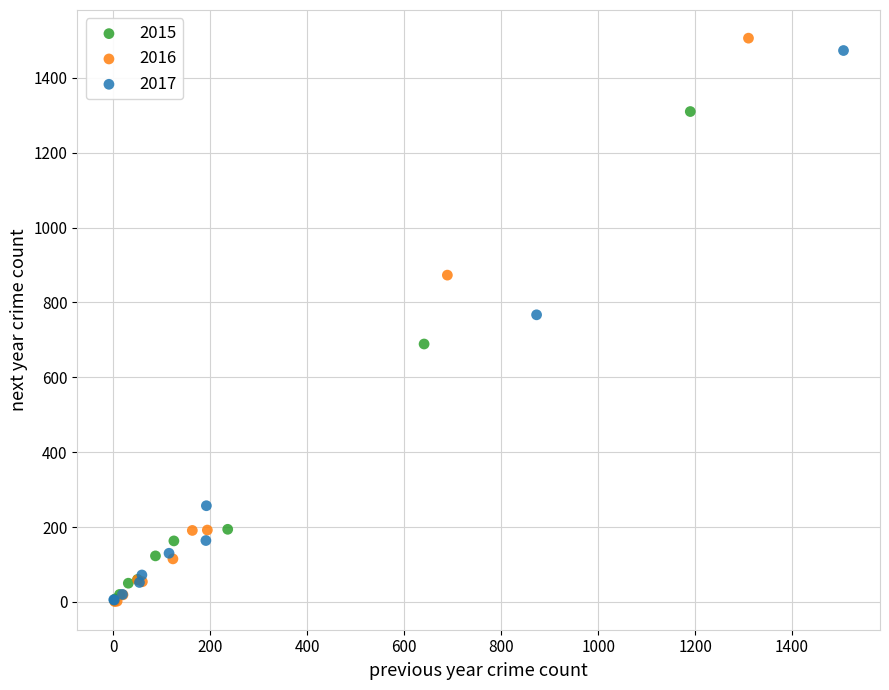

Which series contains the highest Y value?

2016